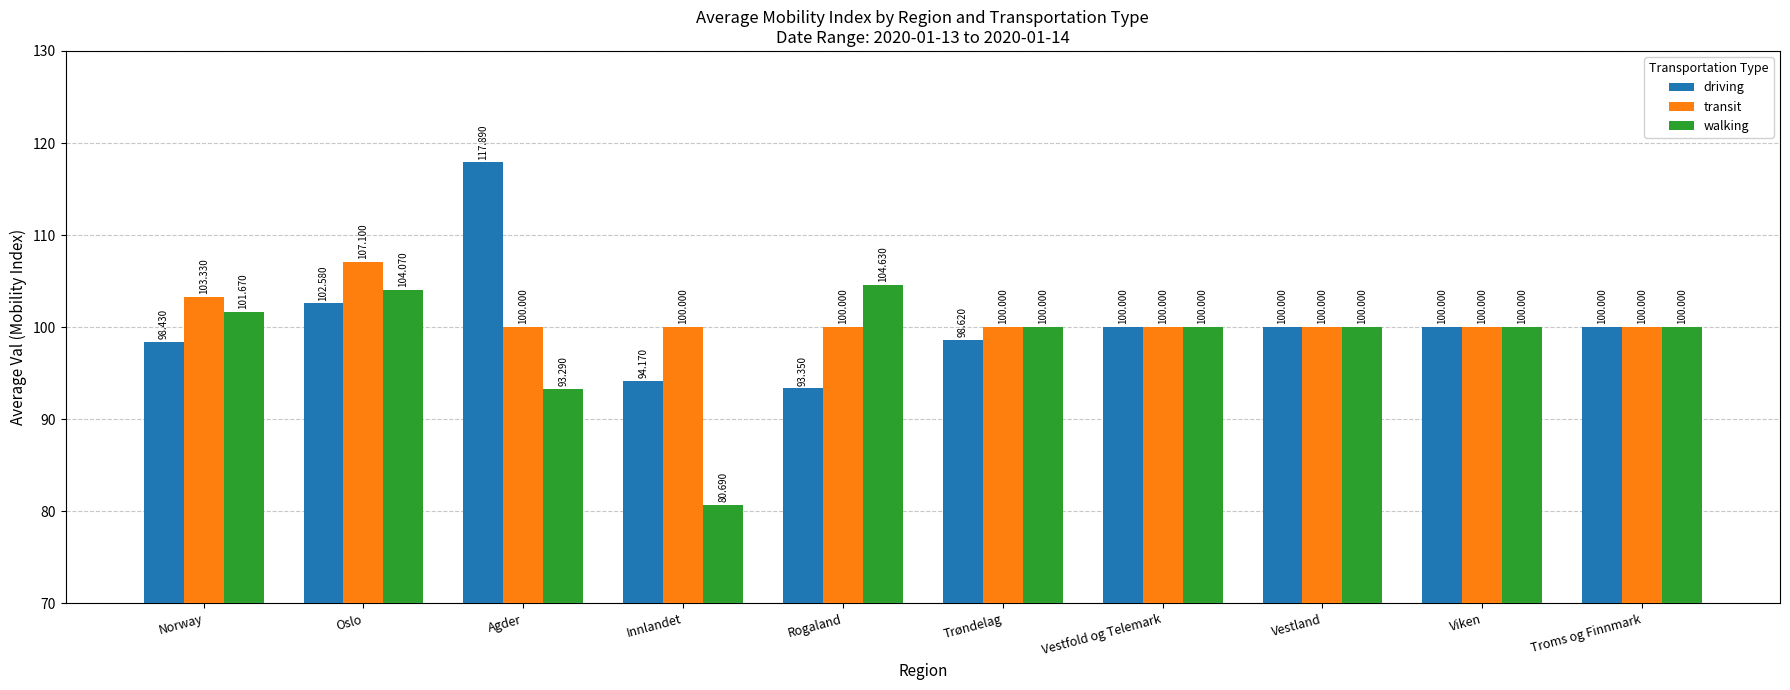

The transit series shows 100.0 at Troms og Finnmark. True or false?

True